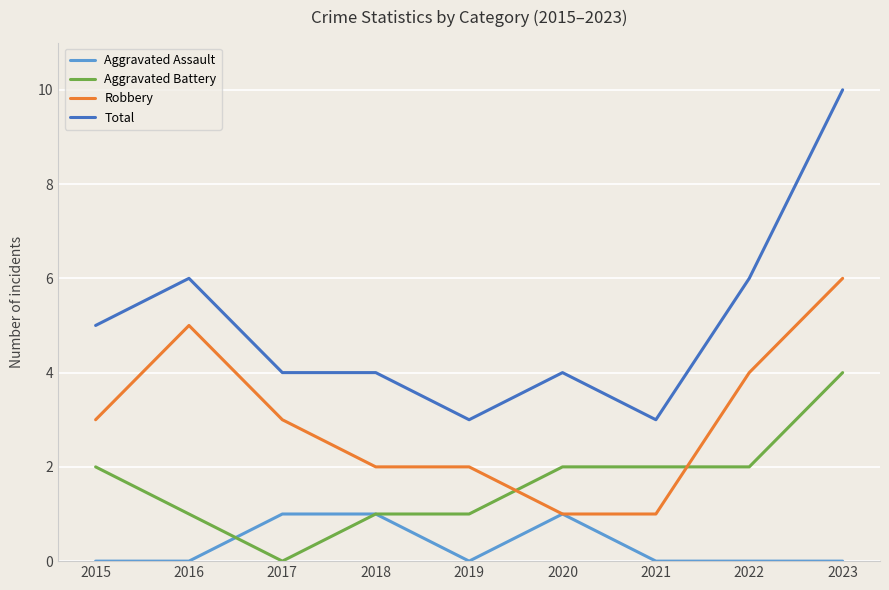

What is the difference between the highest and lowest values at 2022?

6